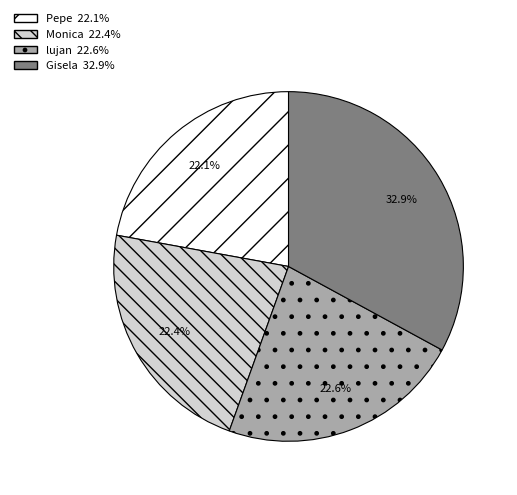

Which category has the biggest portion of the pie?

Gisela